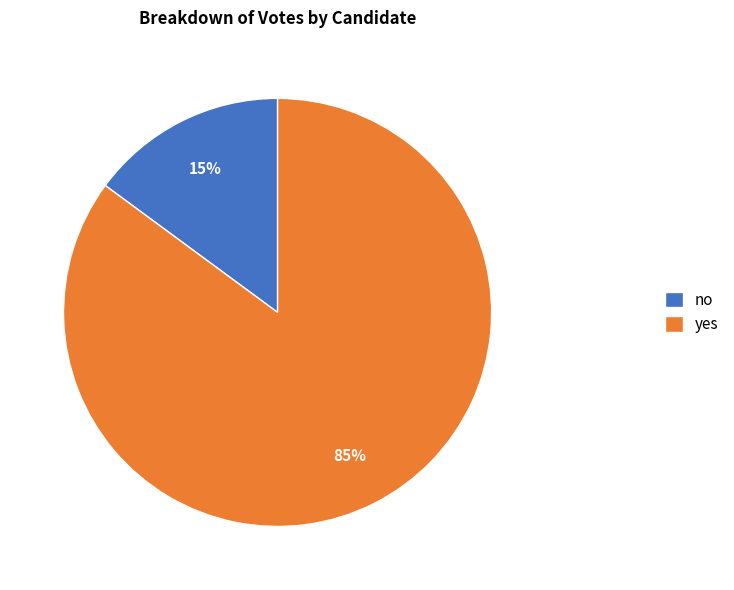

What percentage is the yes slice, to the nearest percent?

85%